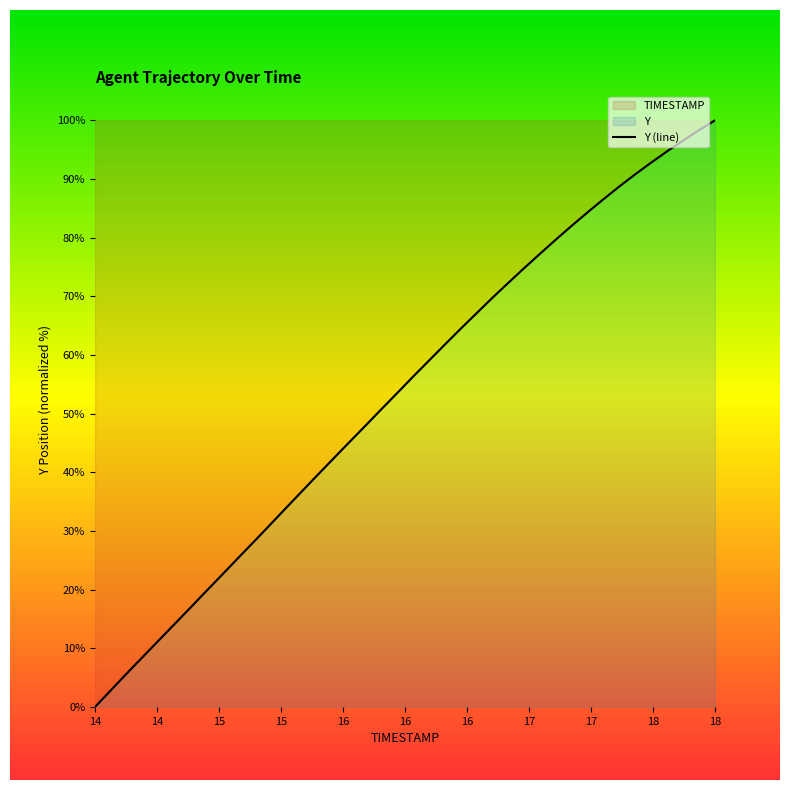

True or false: there are more than 0 points higher than both neighbors.

False